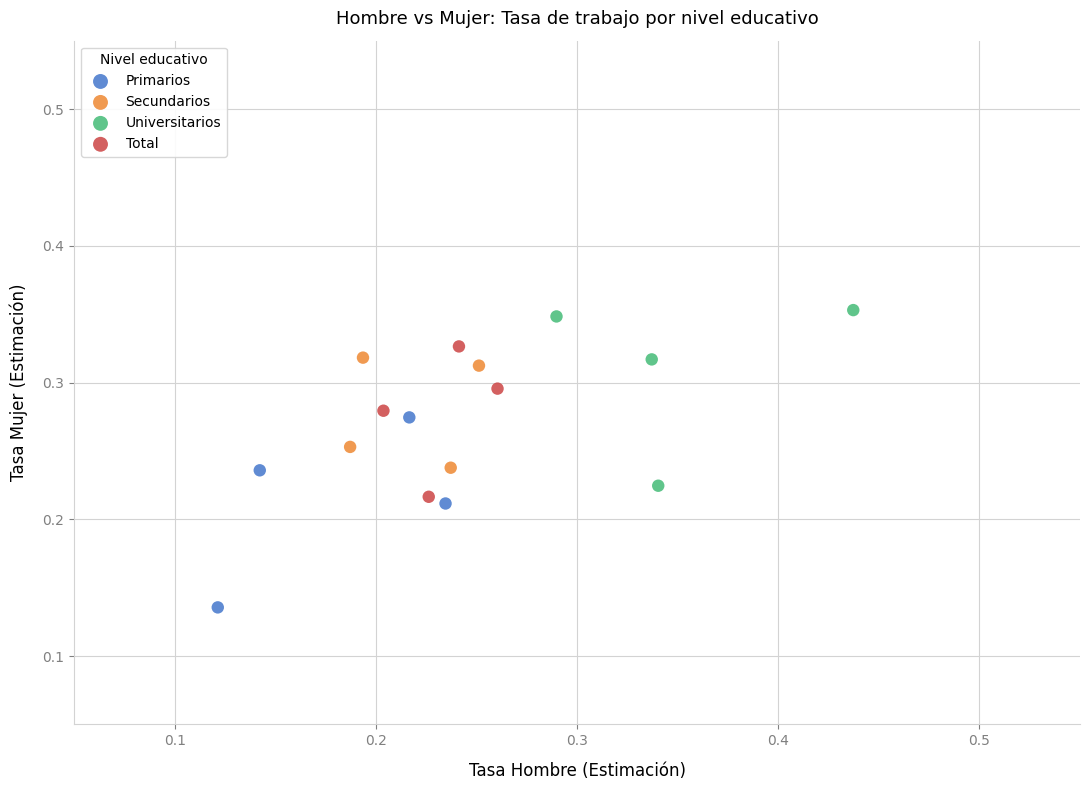

Which series reaches the maximum Y coordinate?

Universitarios